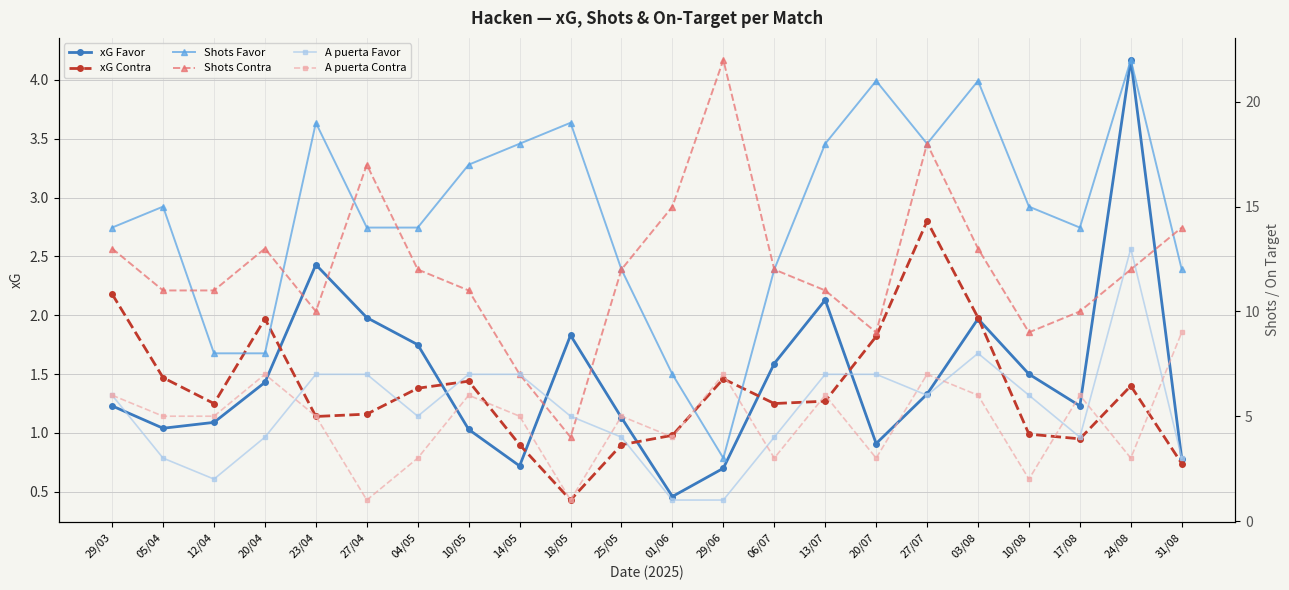

Does the chart display data point markers on the line(s)?

Yes